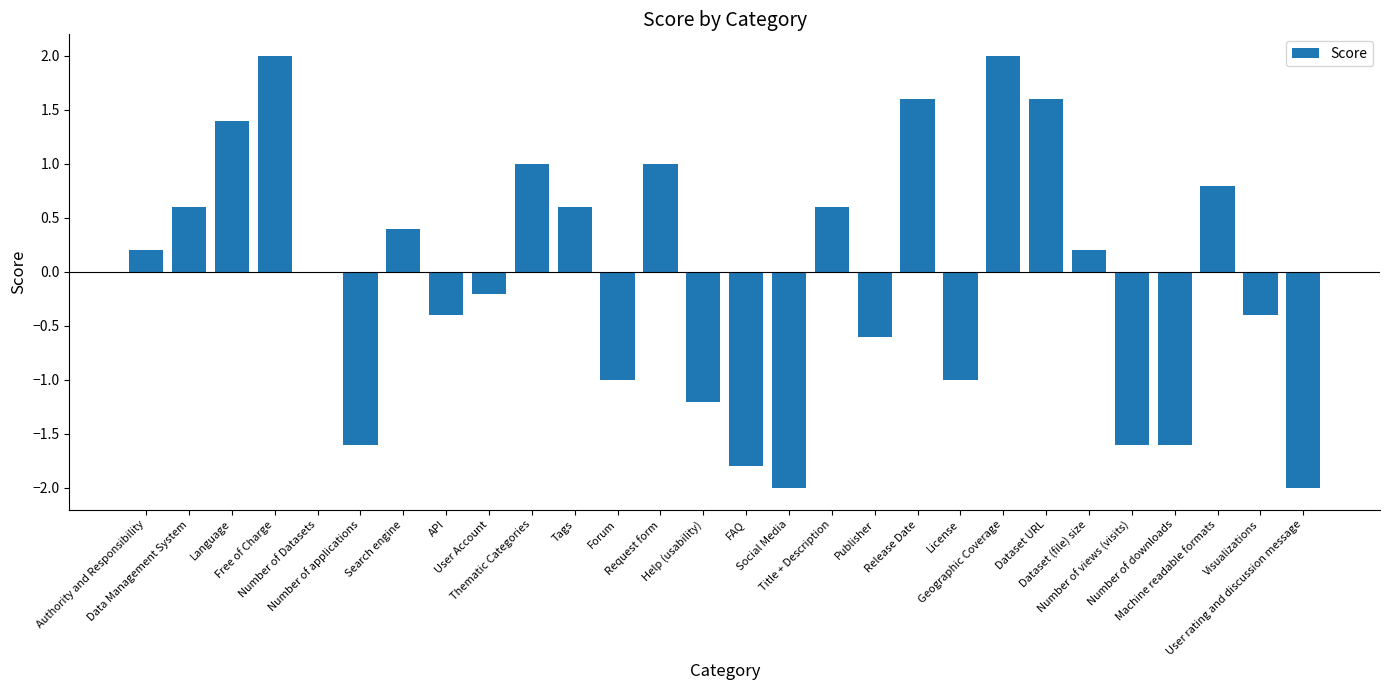

What is the sum of all values?

-1.4